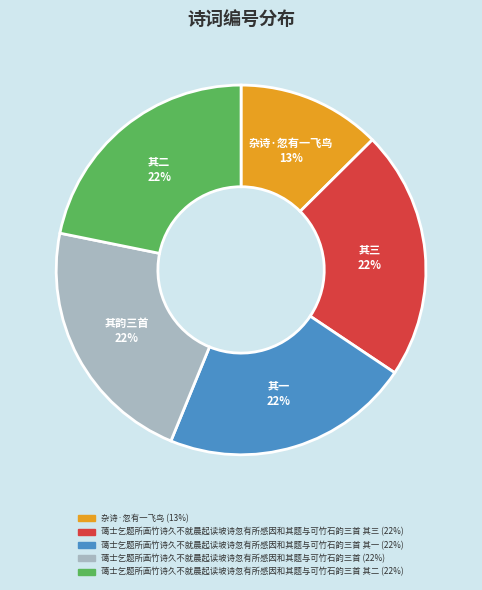

Does any single category account for the majority?

No